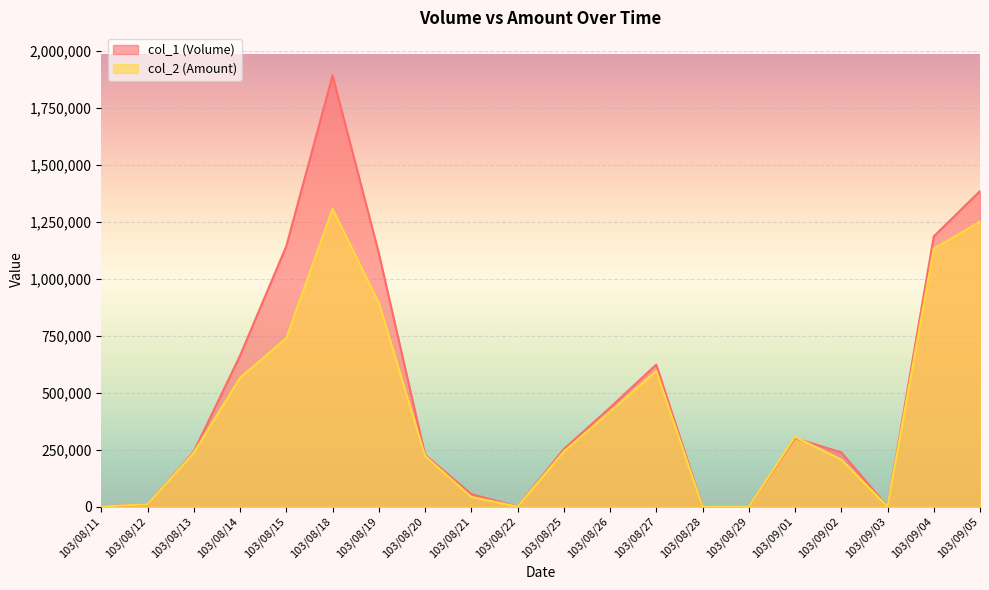

Which series has the largest total across all categories?

col_1 (Volume)